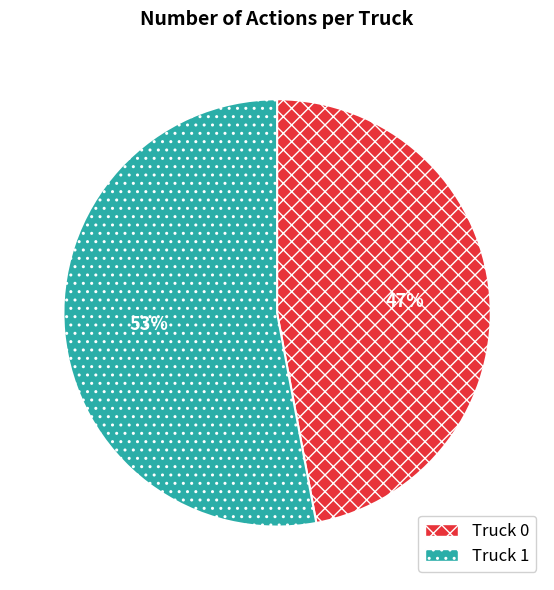

Approximately how many times larger is the value at Truck 0 compared to Truck 1?

0.9